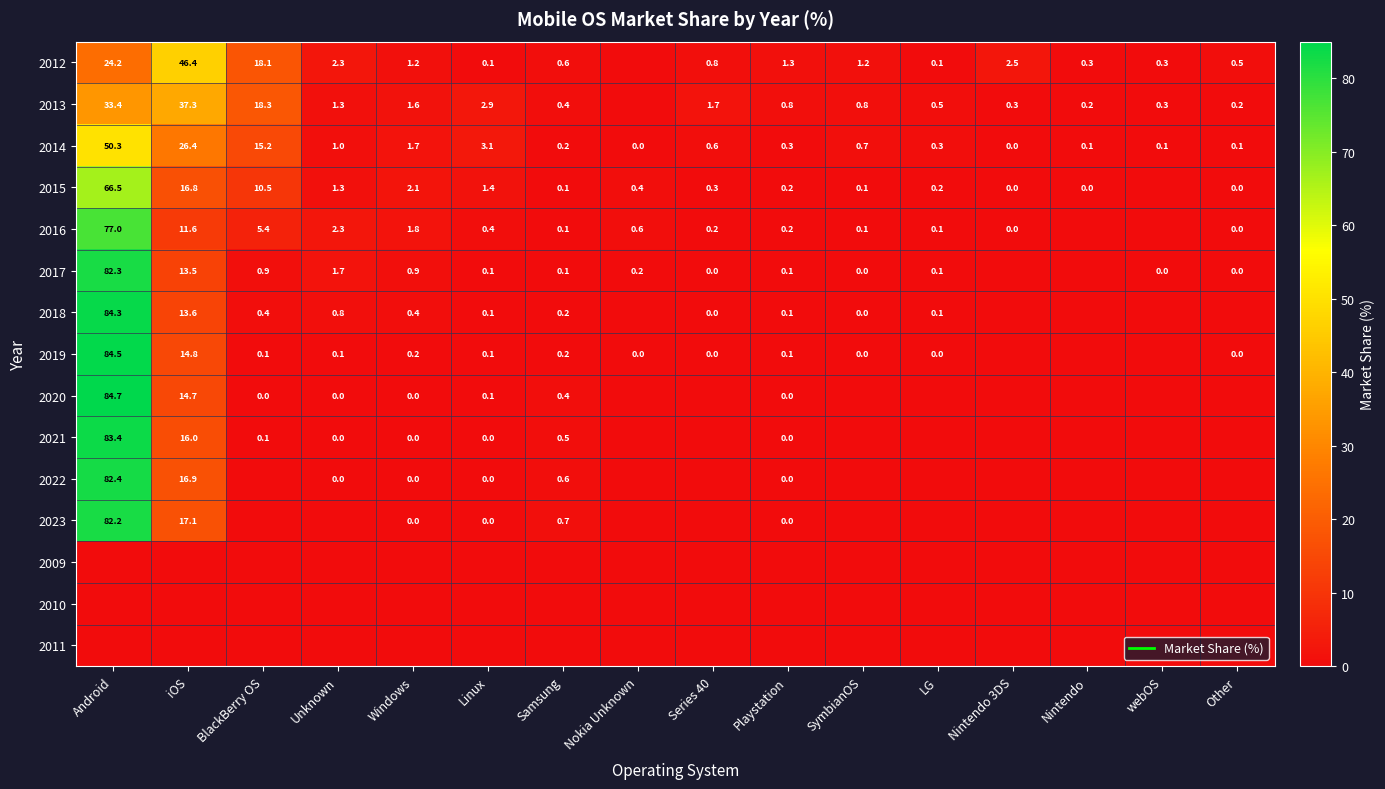

How many distinct data groups are displayed?

15